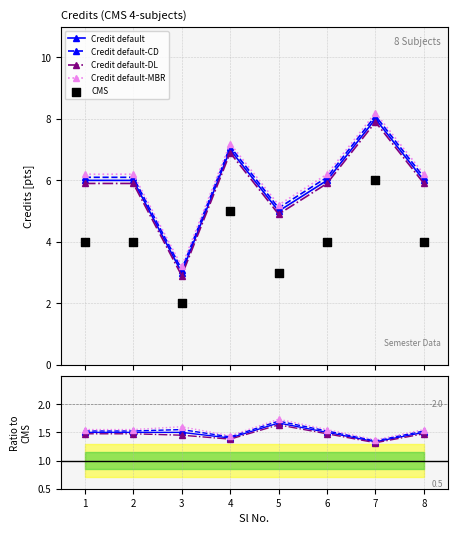

What are all the series names shown in the legend?

Credit default, Credit default-CD, Credit default-DL, Credit default-MBR, CMS